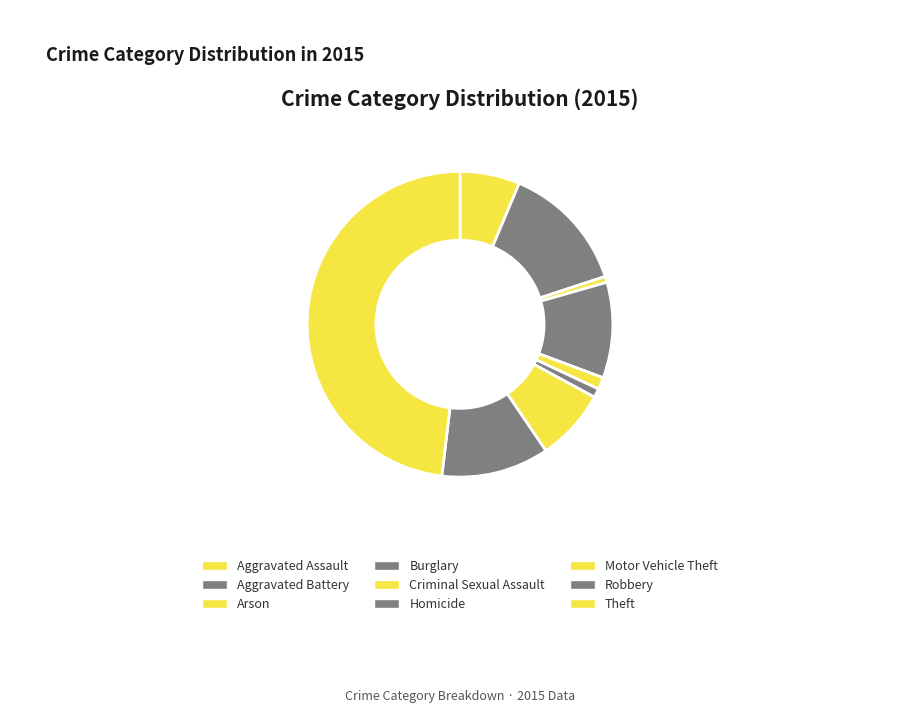

The Homicide slice represents 7% of the pie. True or false?

False